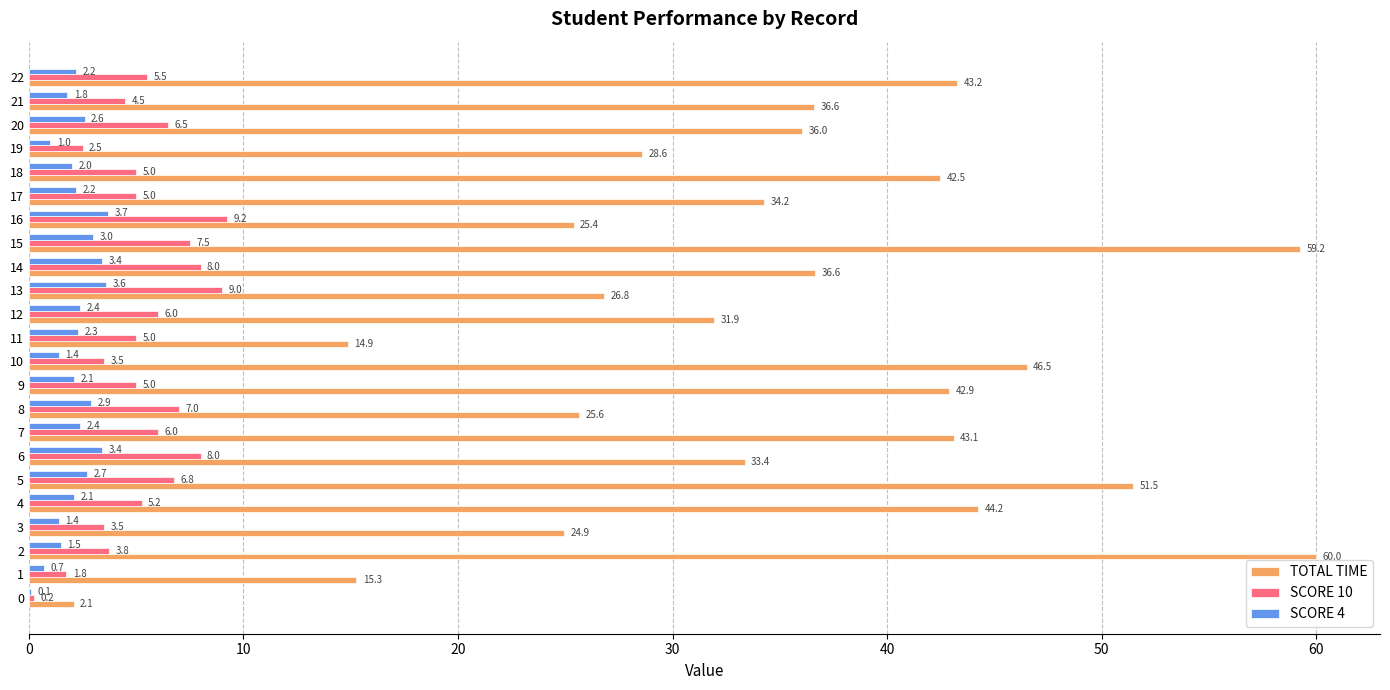

What is the sum of the SCORE 4 values at 14 and 18?

5.4